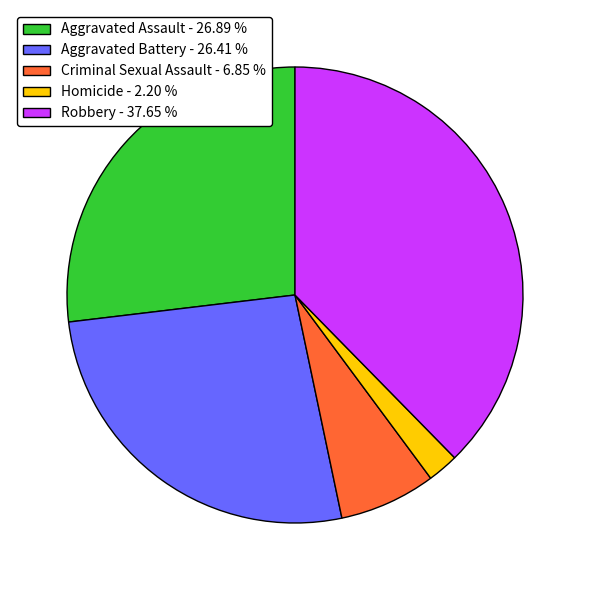

Between Aggravated Battery and Criminal Sexual Assault, which is larger?

Aggravated Battery